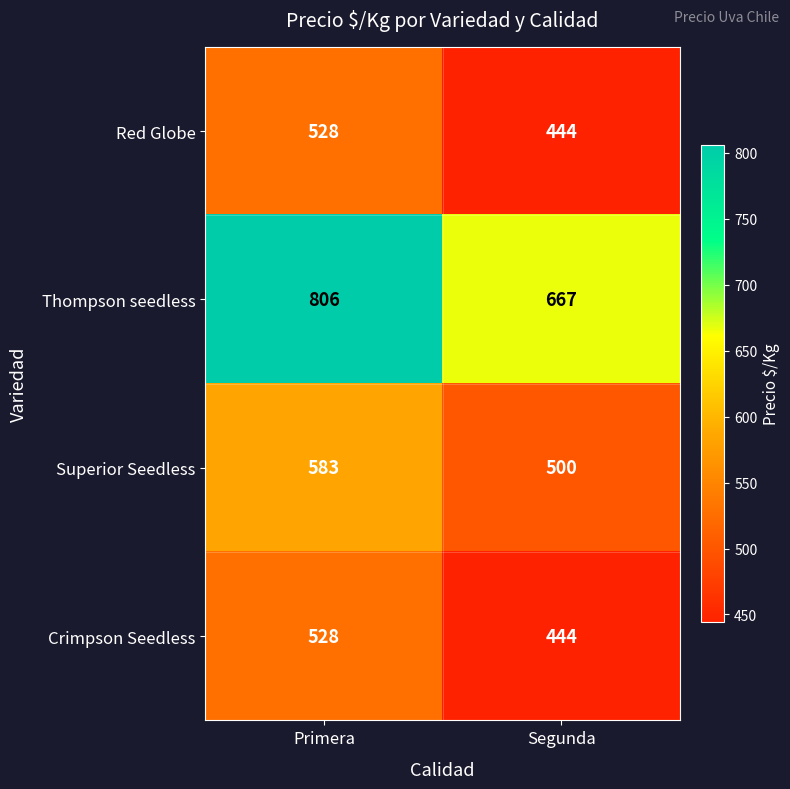

Reading left to right, list all the values displayed in this chart.

Red Globe: Primera=528	Segunda=444
Thompson seedless: Primera=806	Segunda=667
Superior Seedless: Primera=583	Segunda=500
Crimpson Seedless: Primera=528	Segunda=444